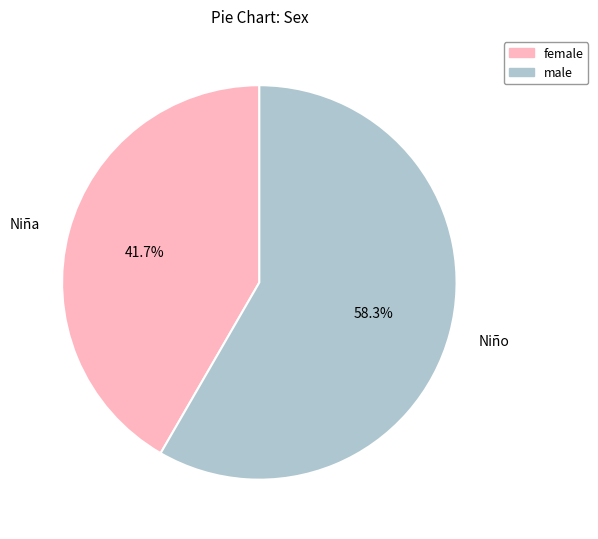

What is the majority slice?

Niño